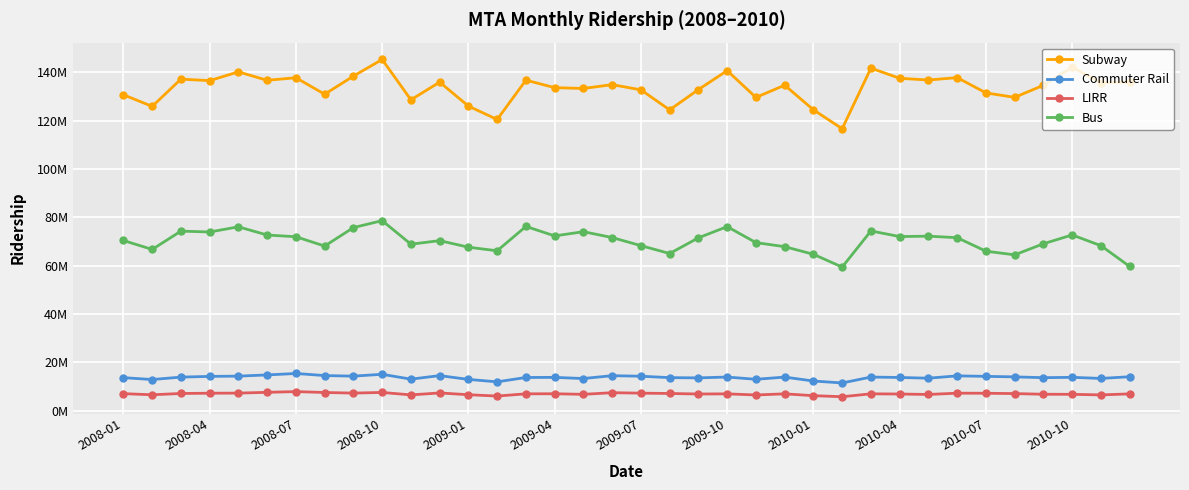

True or false: LIRR has more than 0 interior local peaks.

True